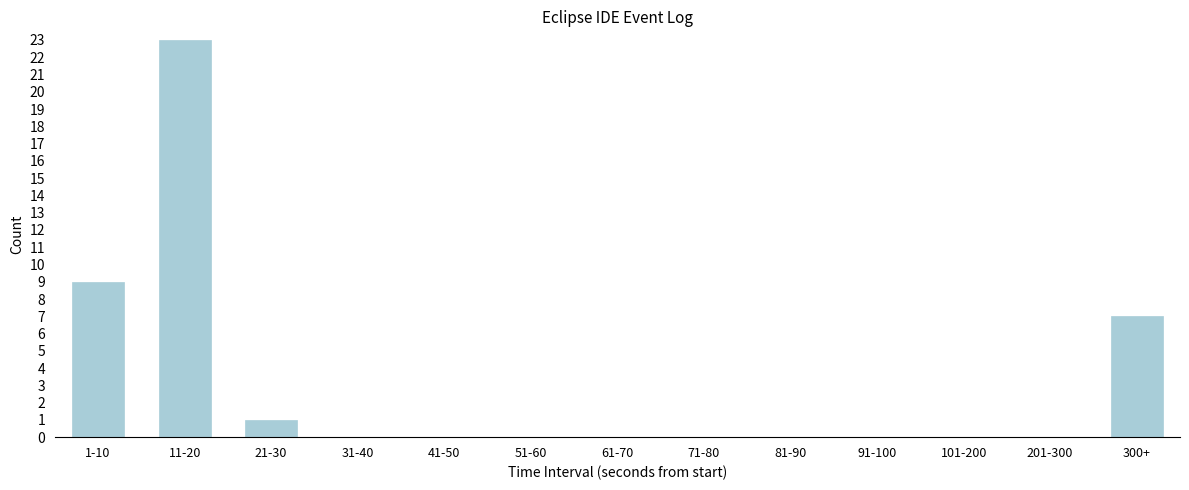

Reading left to right, what are all the values shown in this chart?

1-10=9	11-20=23	21-30=1	31-40=0	41-50=0	51-60=0	61-70=0	71-80=0	81-90=0	91-100=0	101-200=0	201-300=0	300+=7